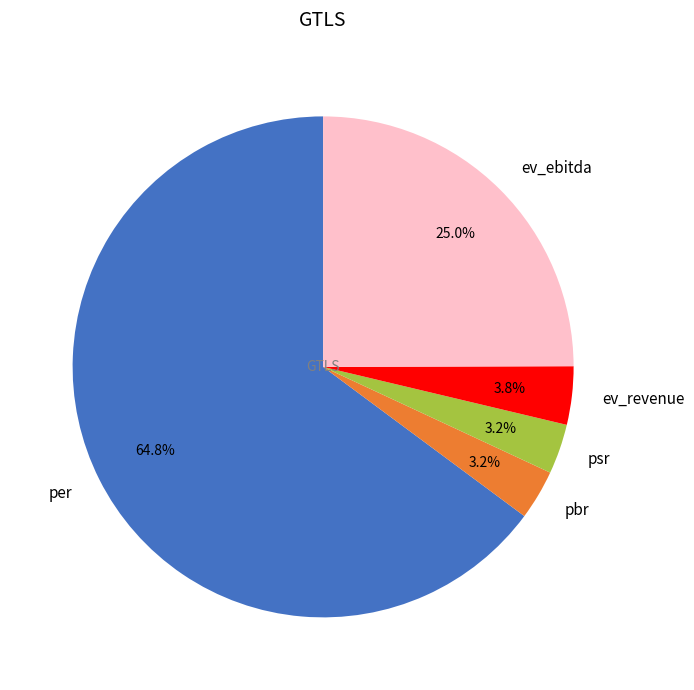

To the nearest percent, what is the difference between the psr and per slice percentages?

62%